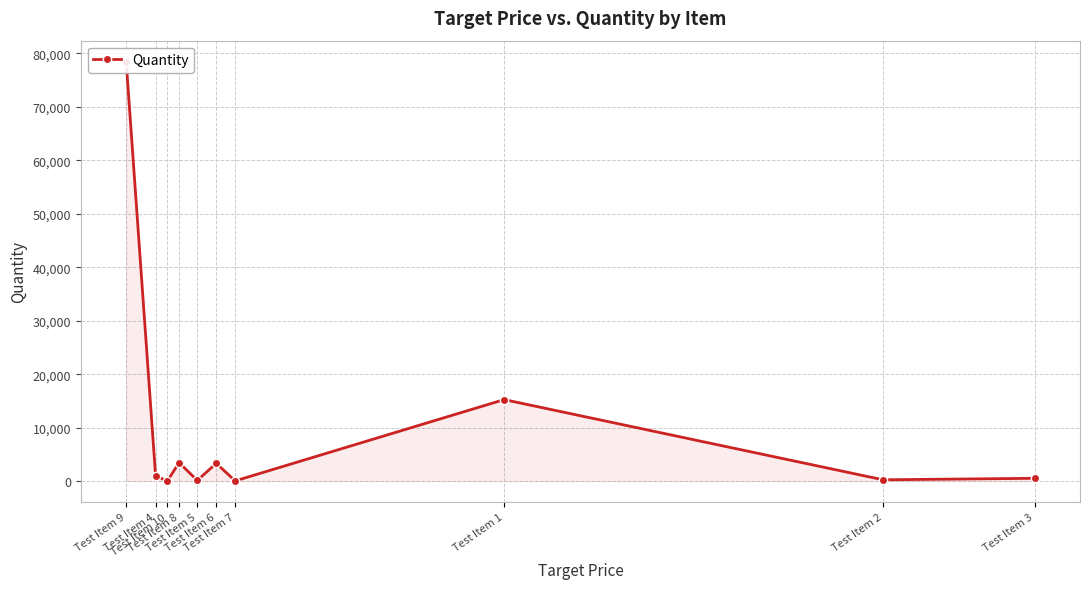

What is the average value?

10236